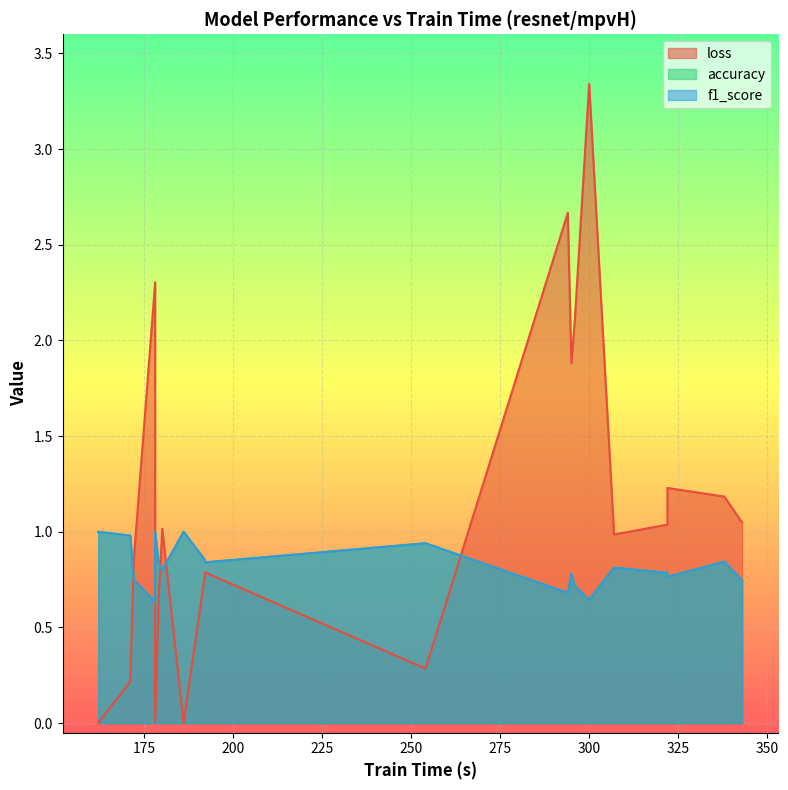

What is the value of the f1_score point at the 14th from the left?

0.8